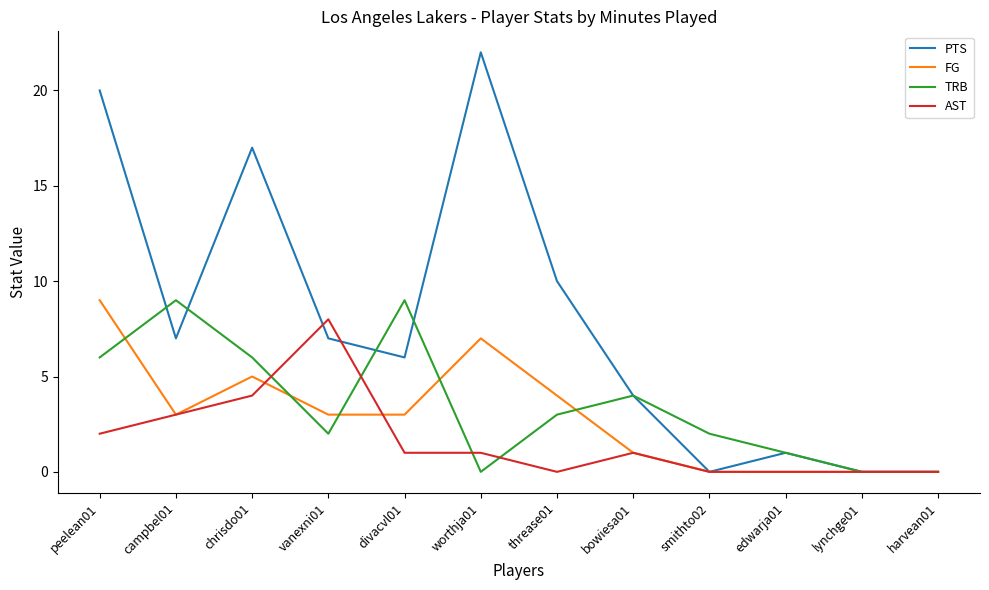

Between vanexni01 and edwarja01, which series saw the biggest shift?

AST